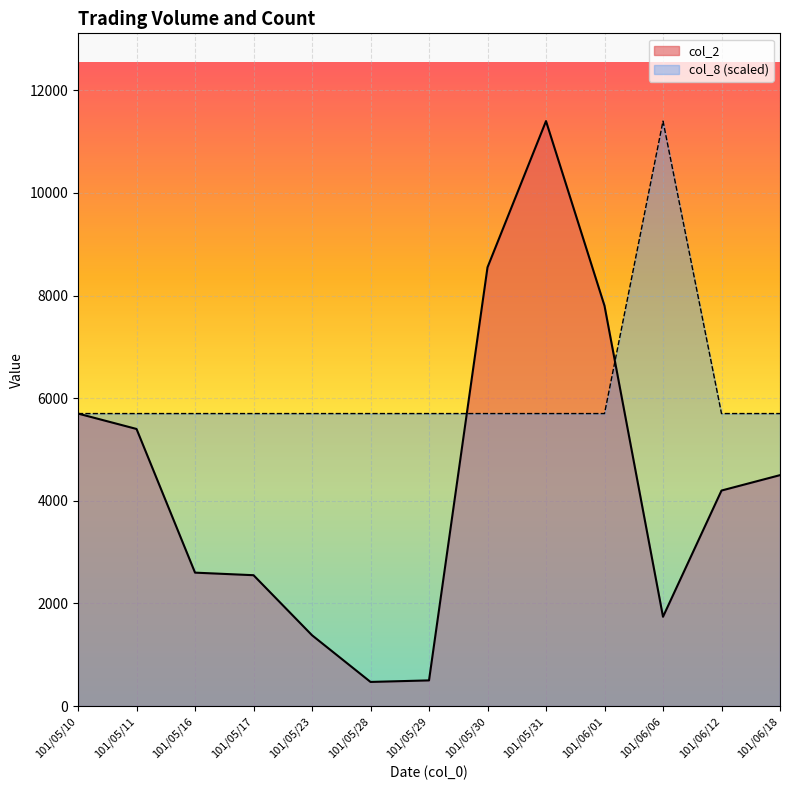

The value of col_2 at 101/05/28 is 470. True or false?

True